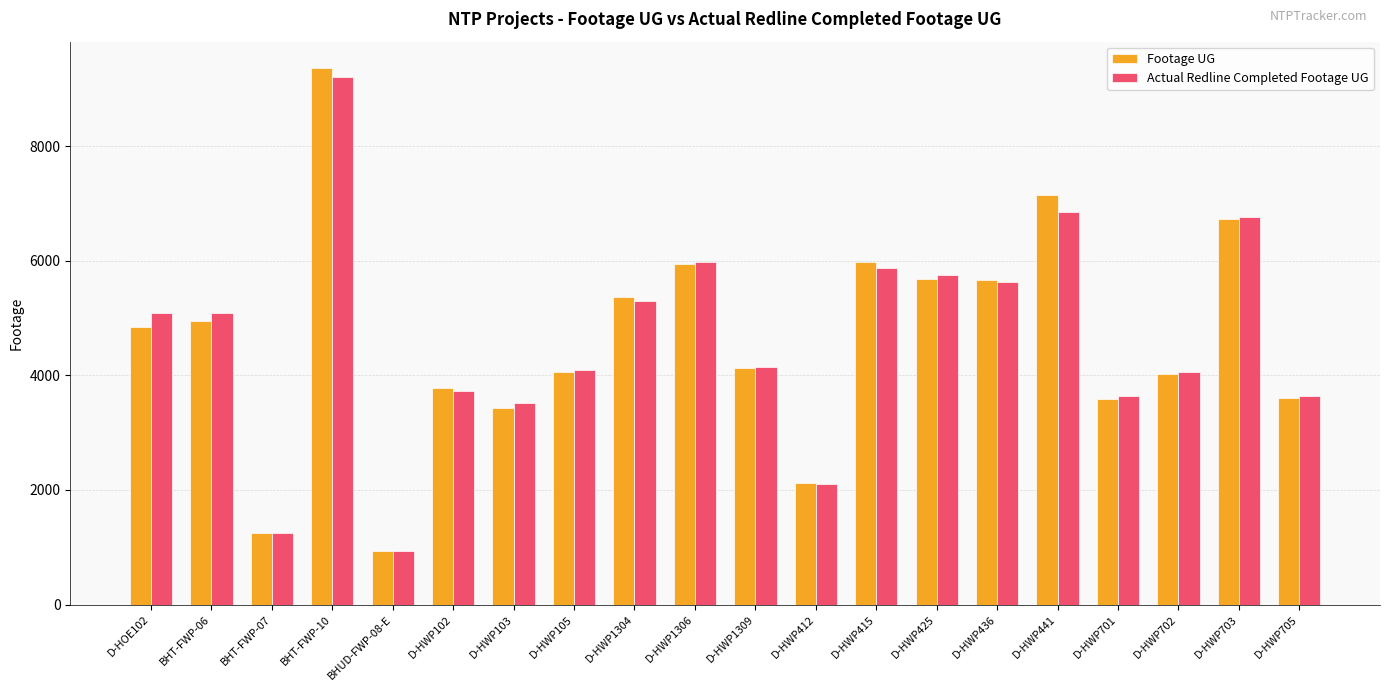

What is the sum of all Actual Redline Completed Footage UG values?

92639